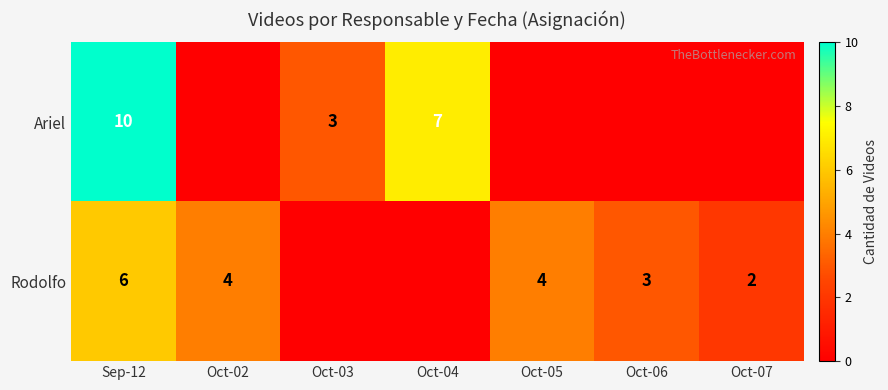

True or false: Rodolfo has a value of 9 at Sep-12.

False